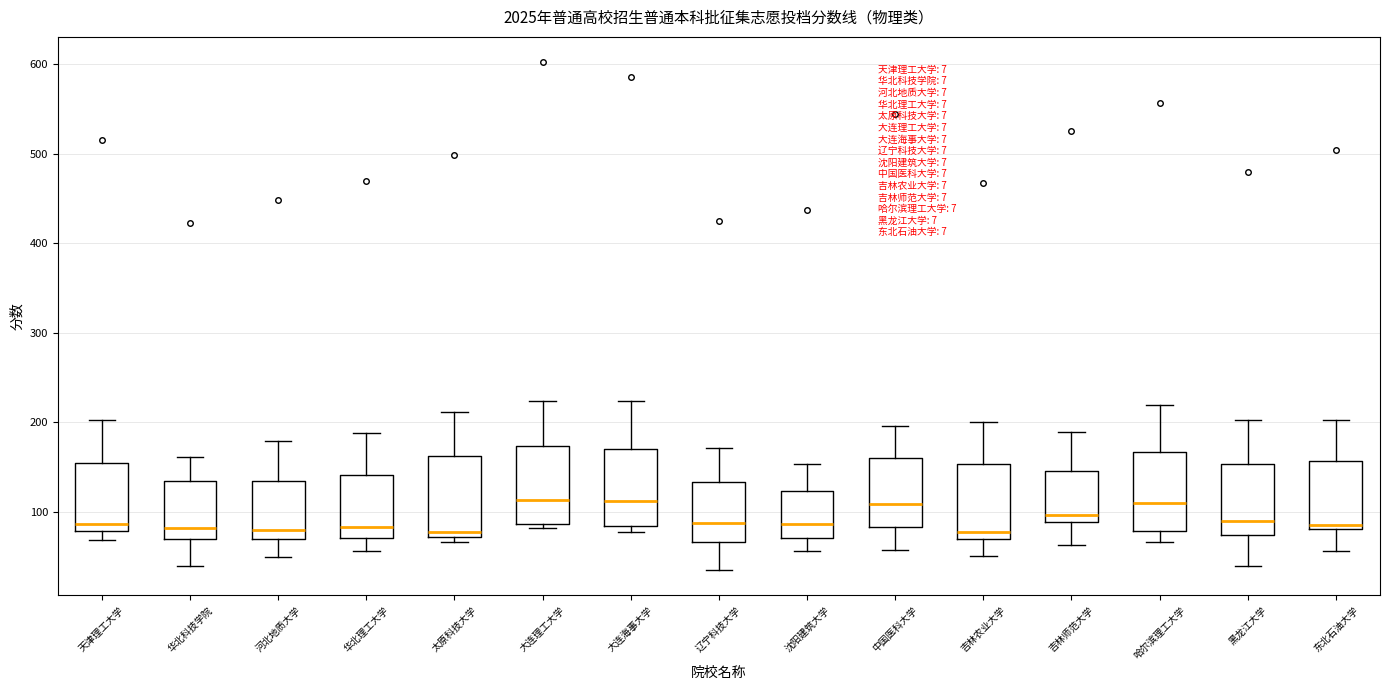

Where does the lower whisker of the box for 华北理工大学 end on the y-axis? The values are not printed on the chart, so give them approximately, as read against the axis.

60